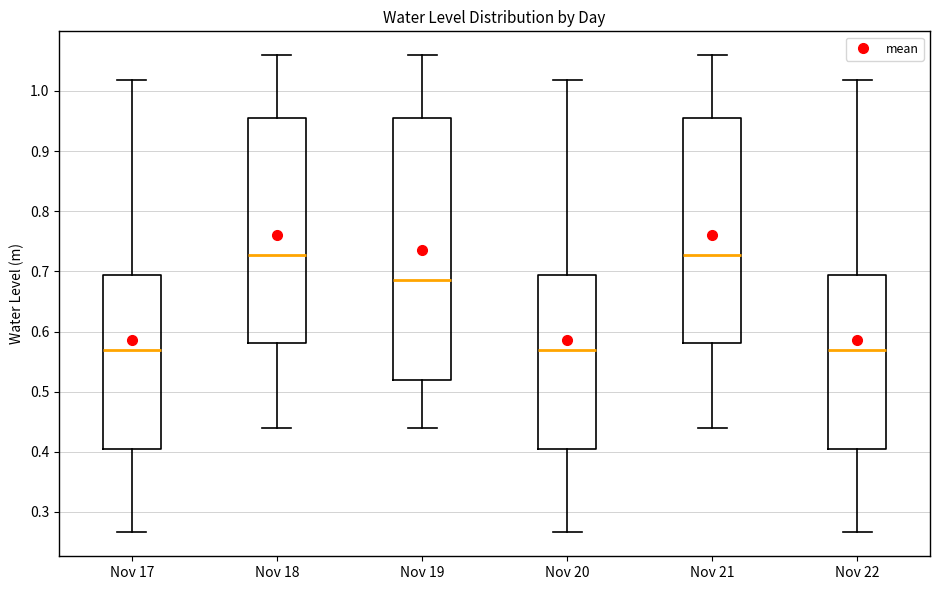

Comparing the boxes themselves (not the whiskers), which one is the tallest?

Nov 19